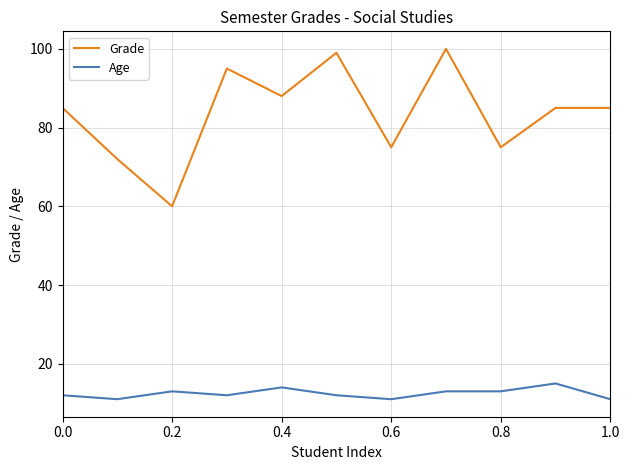

Count the number of data series in this chart.

2